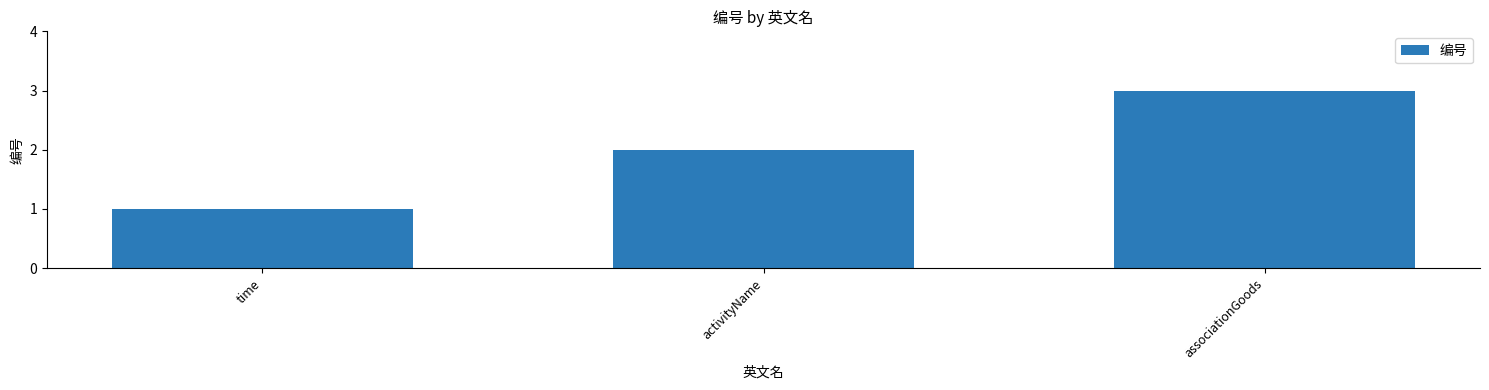

What is the difference between the values at time and activityName?

1